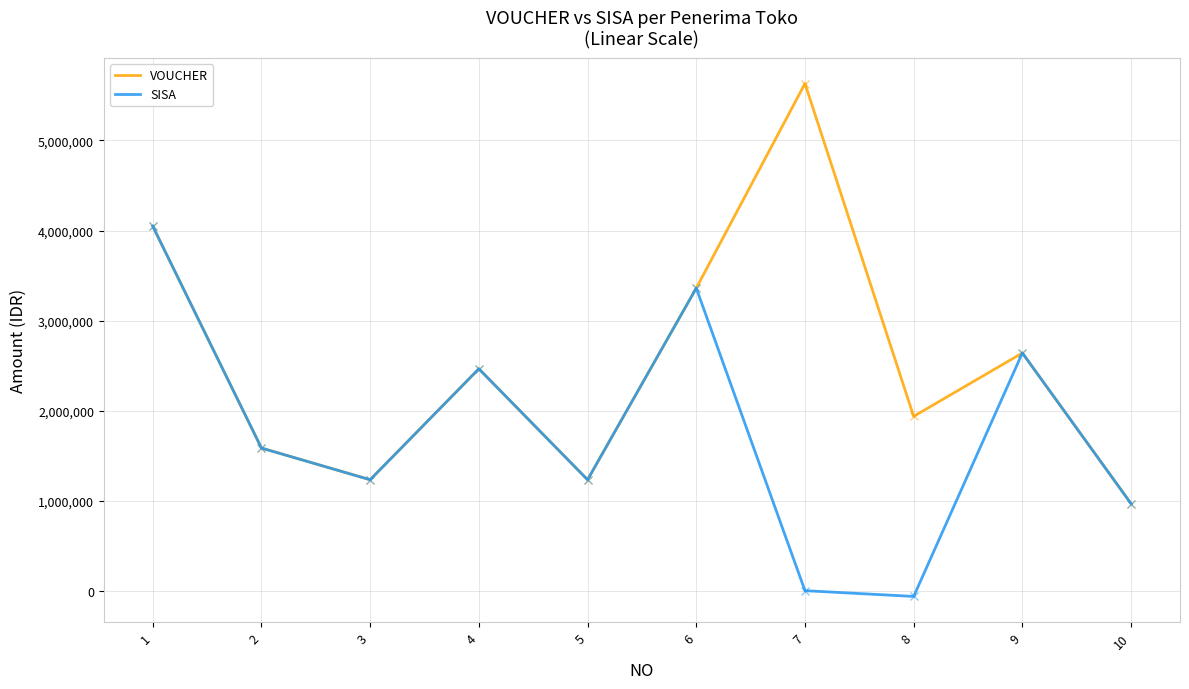

Is it true that SISA equals 999334 at 2?

False